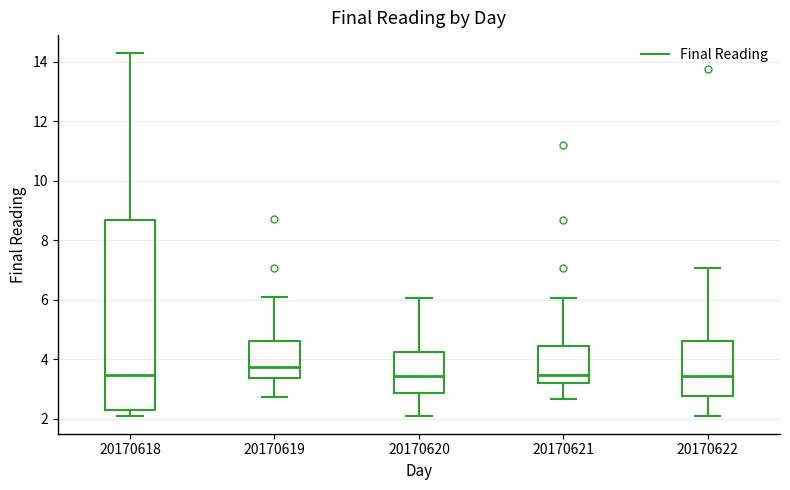

Comparing the boxes themselves (not the whiskers), which one is the tallest?

20170618